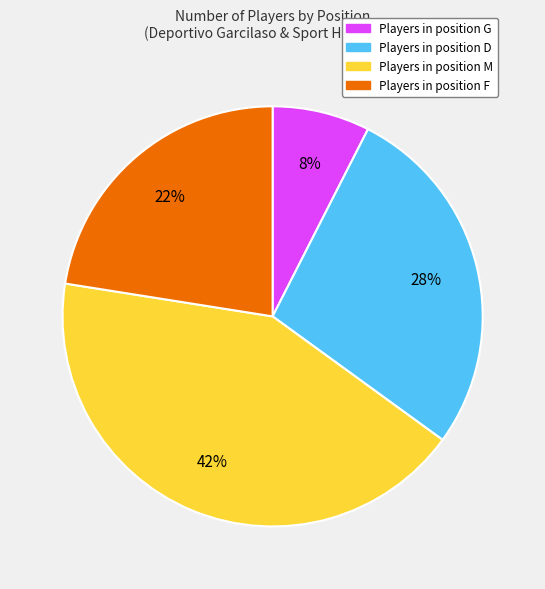

To the nearest percent, what is the average slice percentage?

25%